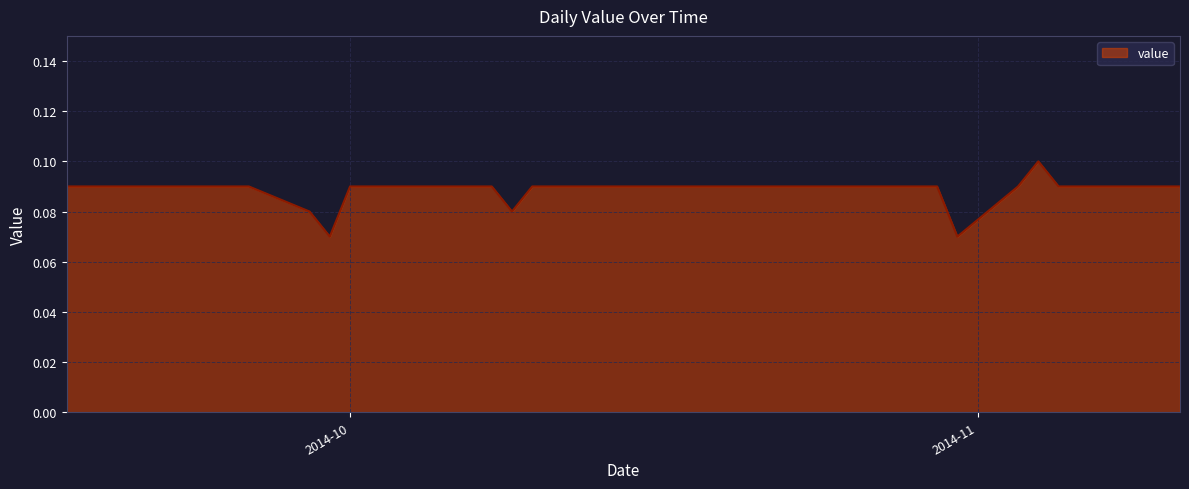

How many points are lower than both their immediate neighbors (excluding endpoints)?

3